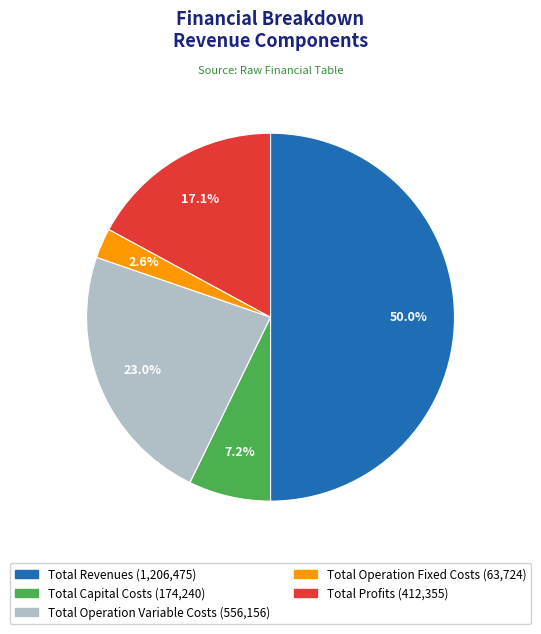

The Total Revenues slice represents 50% of the pie. True or false?

True